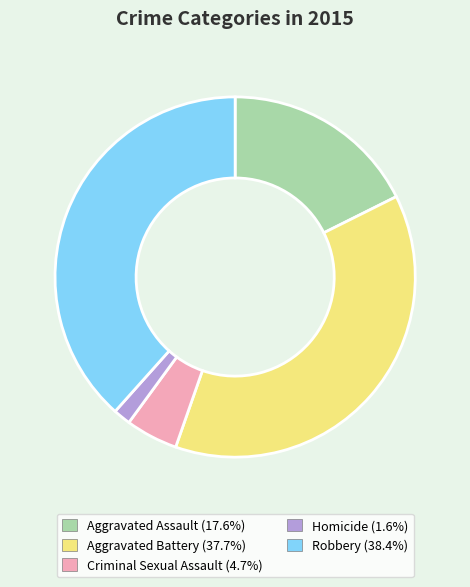

Rank the categories by value from highest to lowest.

Robbery, Aggravated Battery, Aggravated Assault, Criminal Sexual Assault, Homicide